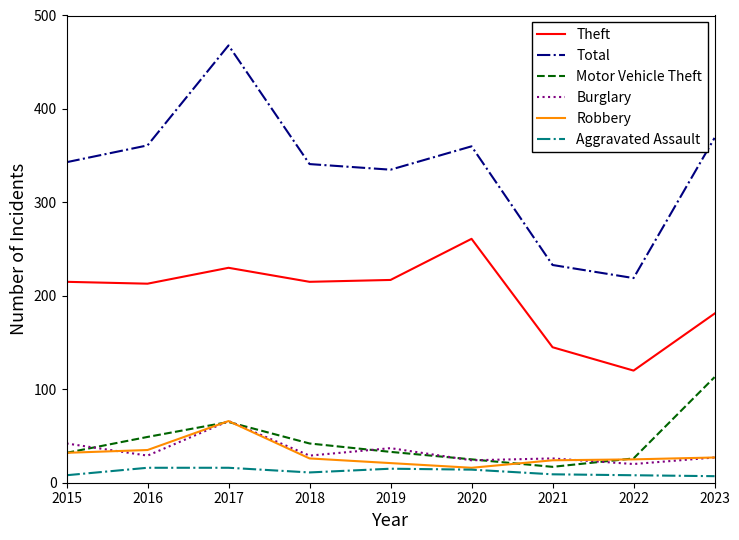

True or false: Total has a value of 502 at 2020.

False